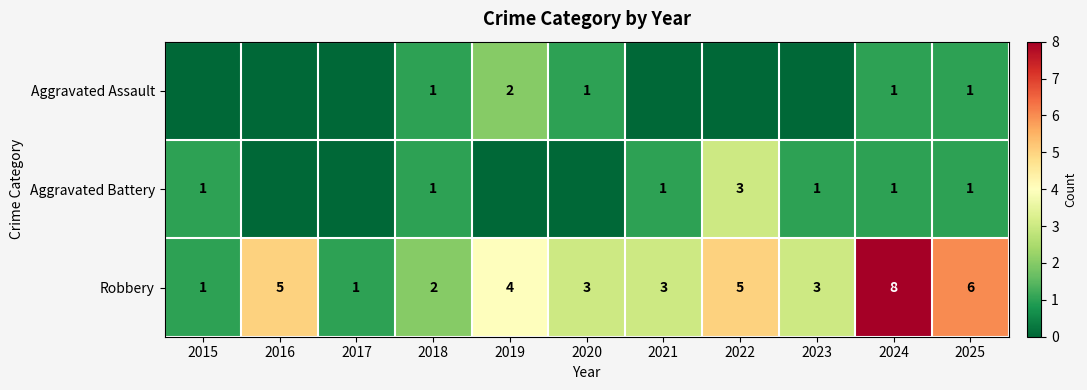

Which series changed the most between 2018 and 2025?

Robbery